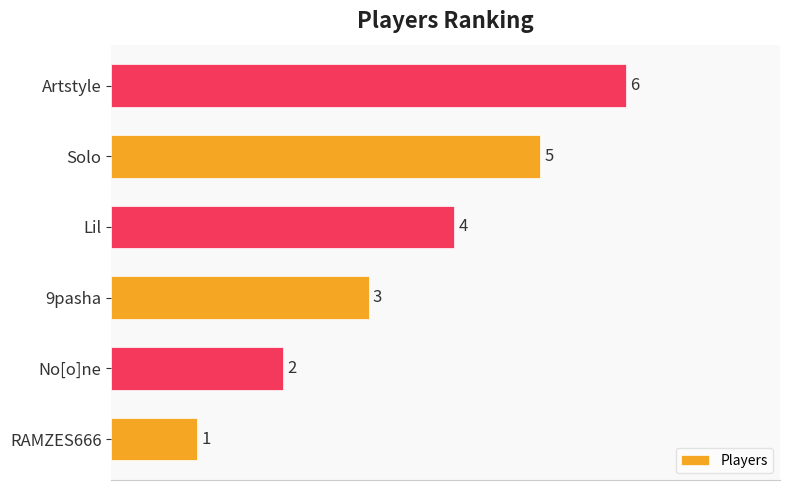

Between Lil and Solo, which is larger?

Solo